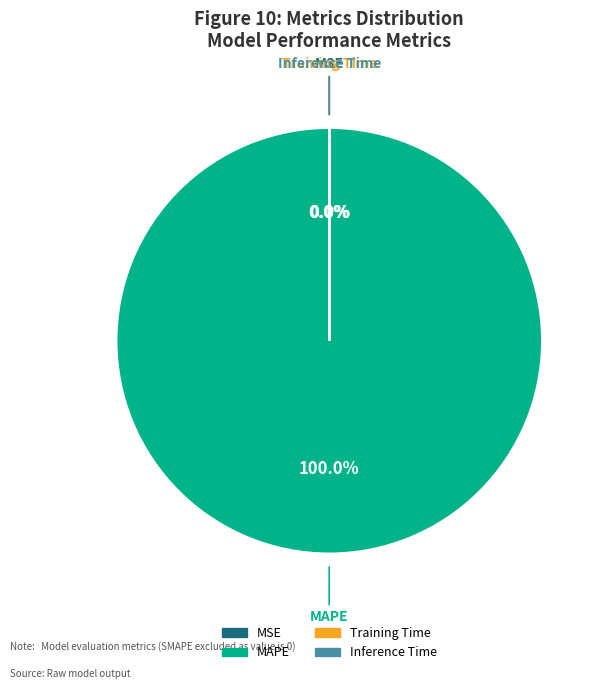

Which slice is the largest?

MAPE